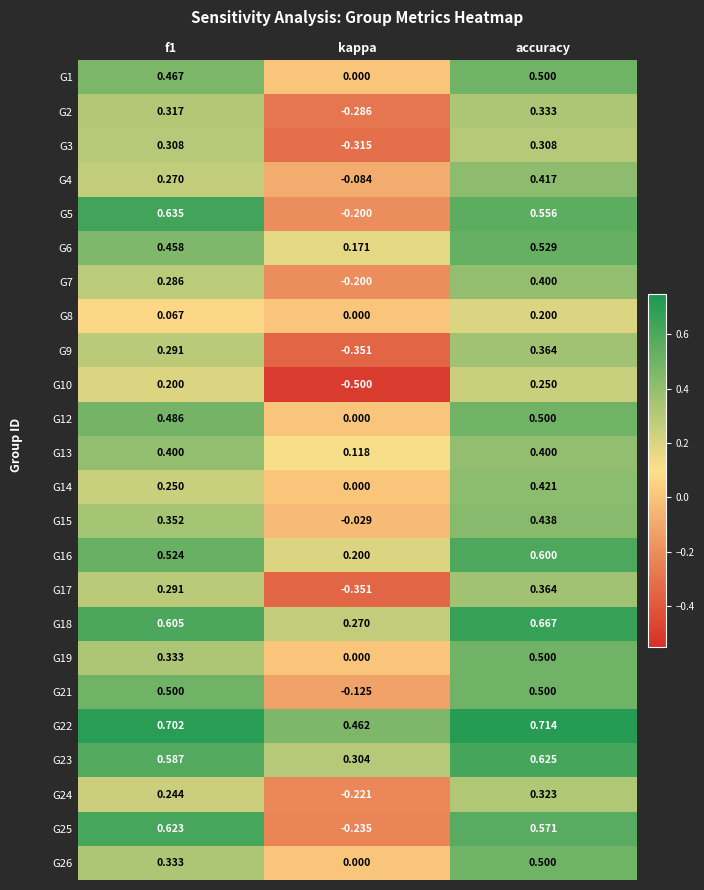

Where is G4 nearest to the value 0?

kappa